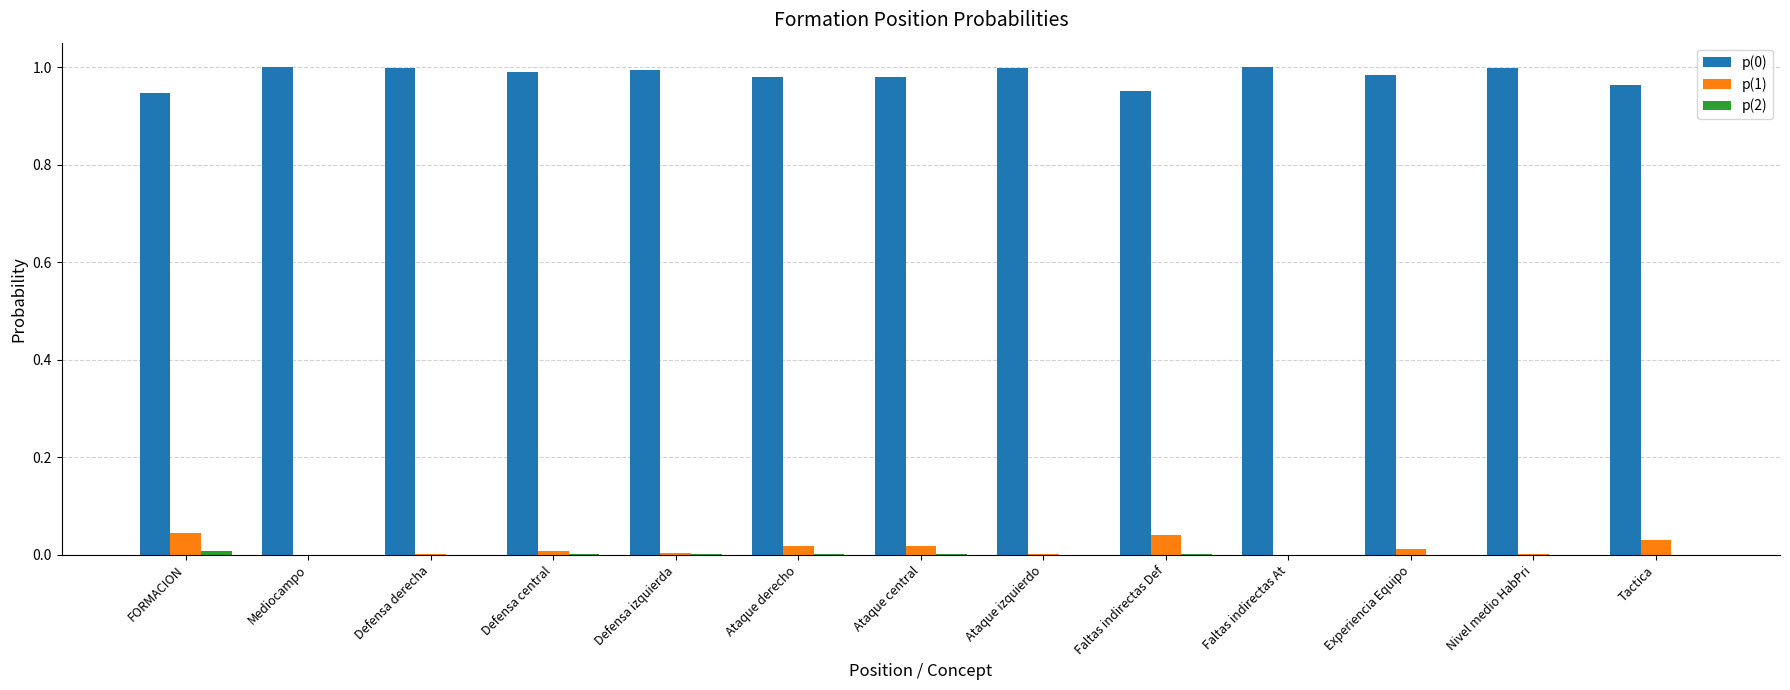

The value of p(1) at FORMACION is 0.0. True or false?

True